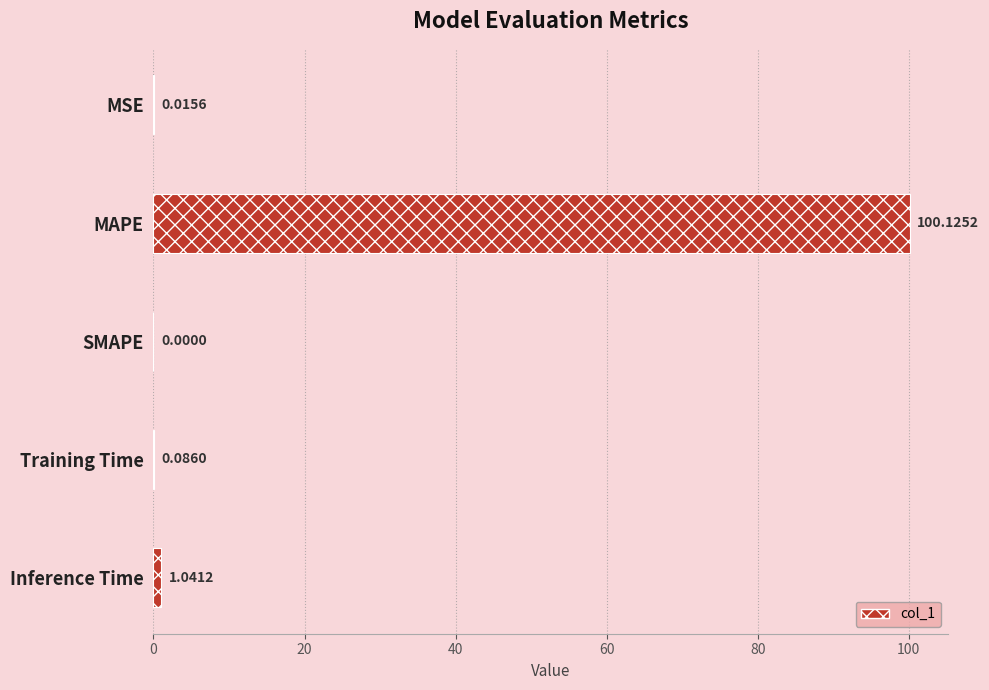

How many bars are there in total?

5